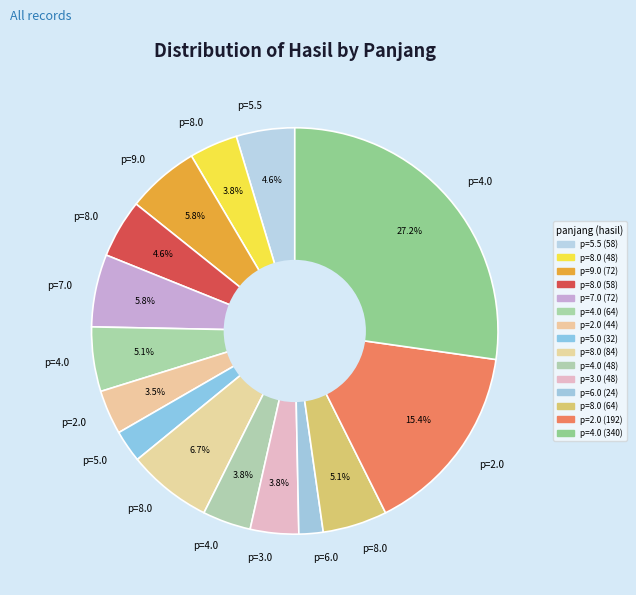

Rank the categories by value from lowest to highest.

6.0, 5.0, 2.0, 8.0, 4.0, 3.0, 5.5, 8.0, 4.0, 8.0, 9.0, 7.0, 8.0, 2.0, 4.0